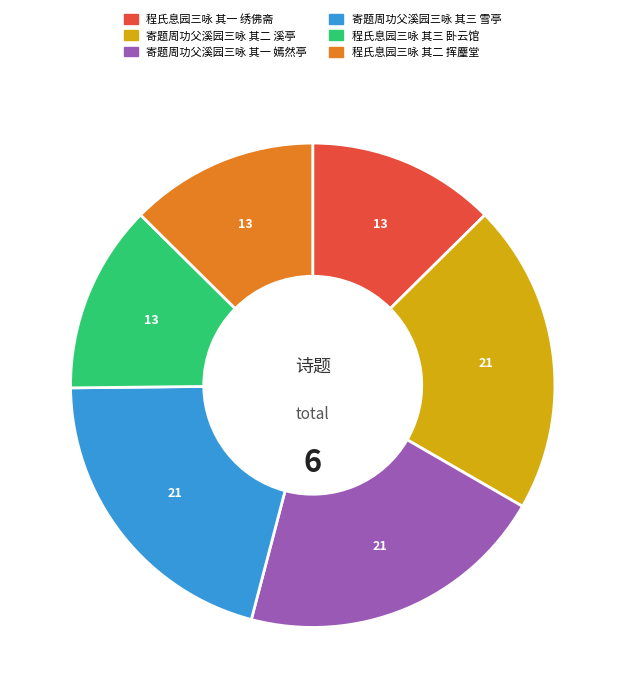

Is 寄题周功父溪园三咏 其三 雪亭 the majority of the pie?

No